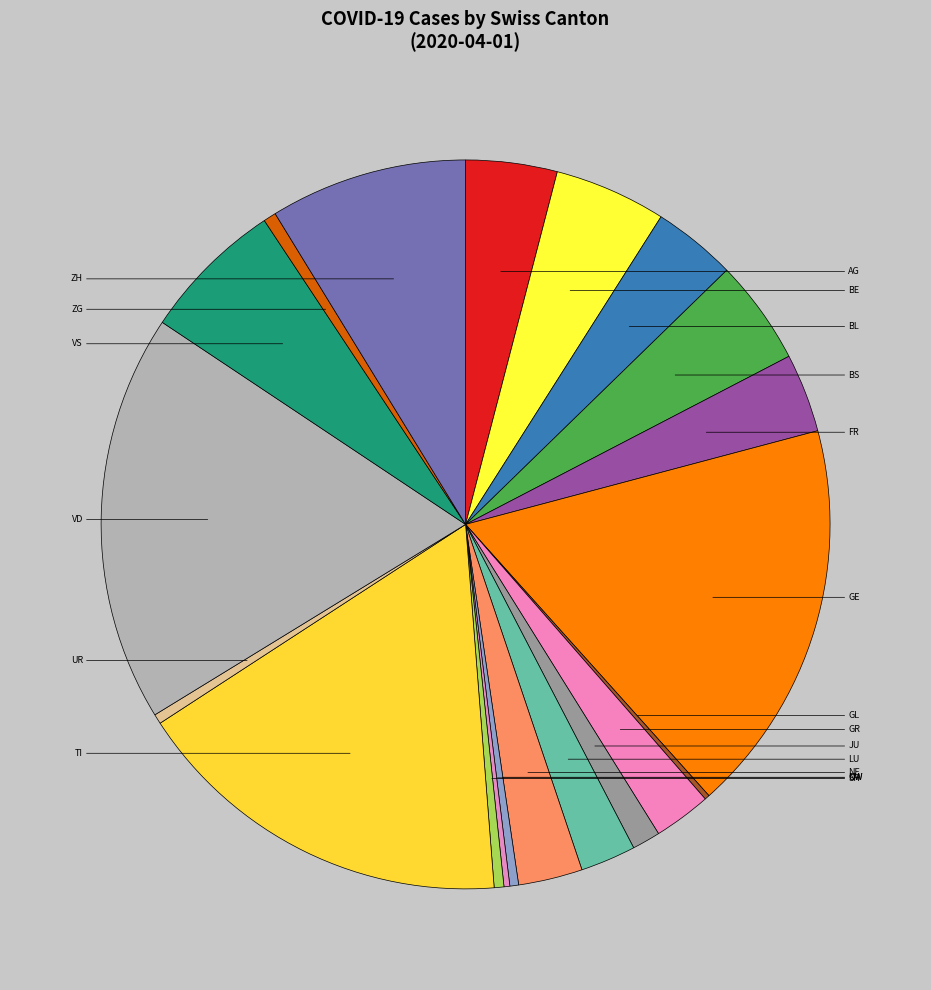

Which has a higher value, LU or SH?

LU